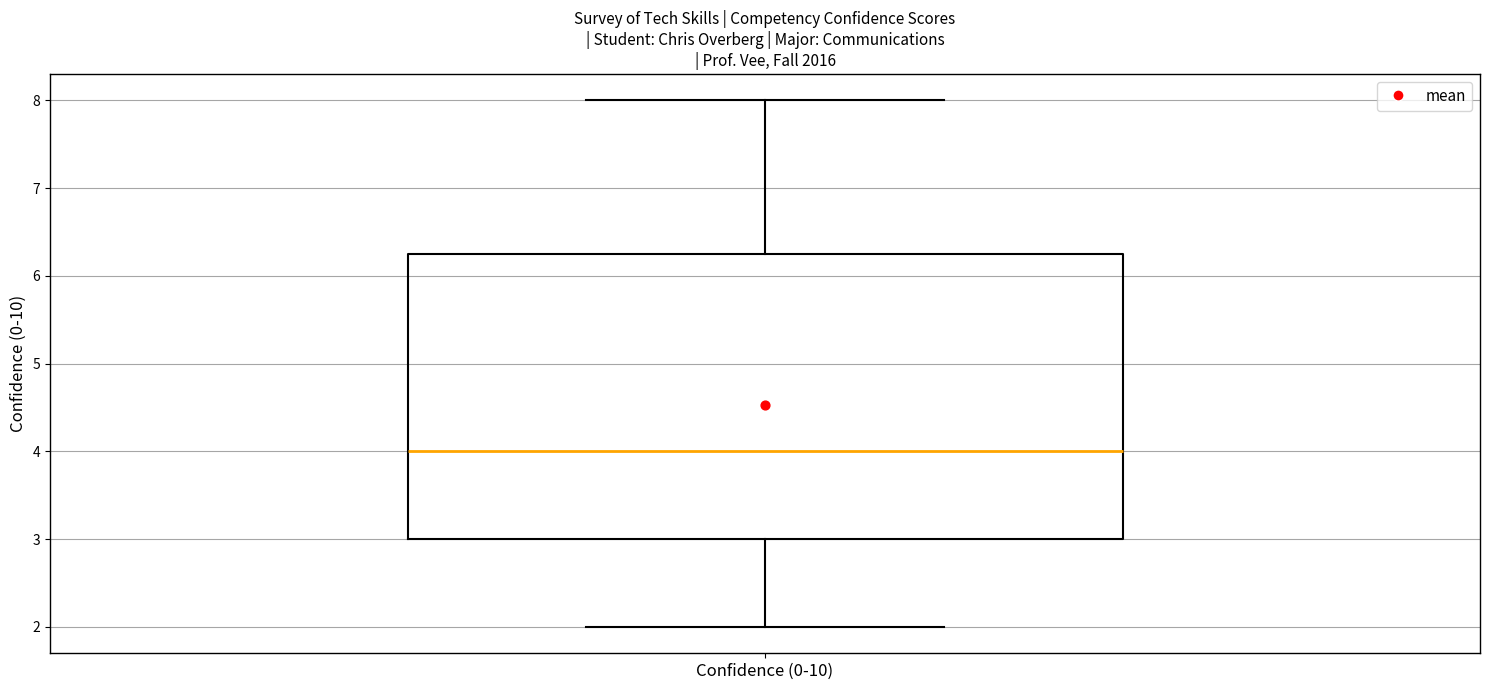

Where is the upper edge of the box for Confidence (0-10) on the y-axis? The values are not printed on the chart, so give them approximately, as read against the axis.

6.3